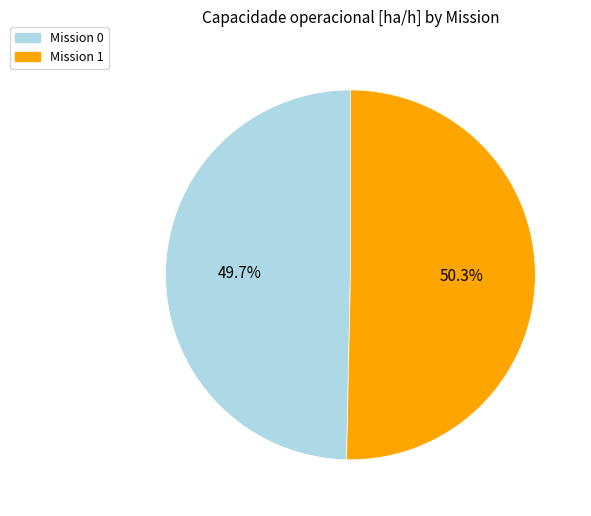

Does any single category account for the majority?

Yes